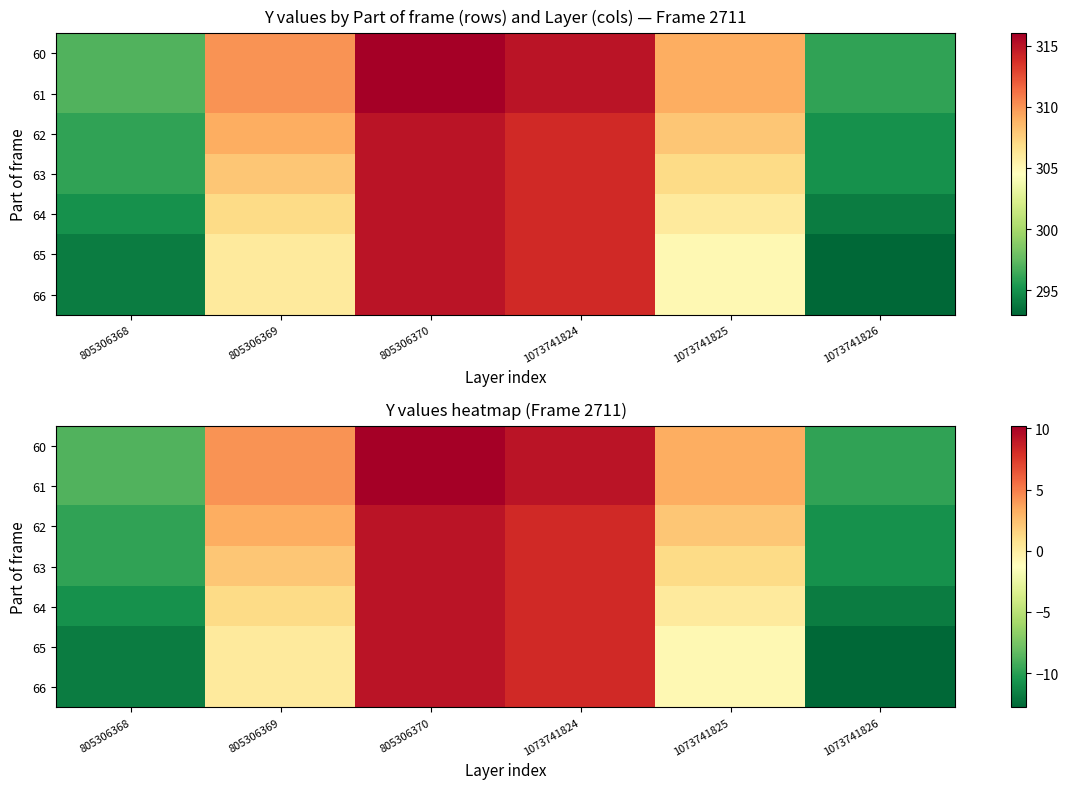

Rank the categories by 66 value from lowest to highest.

1073741826, 805306368, 1073741825, 805306369, 1073741824, 805306370